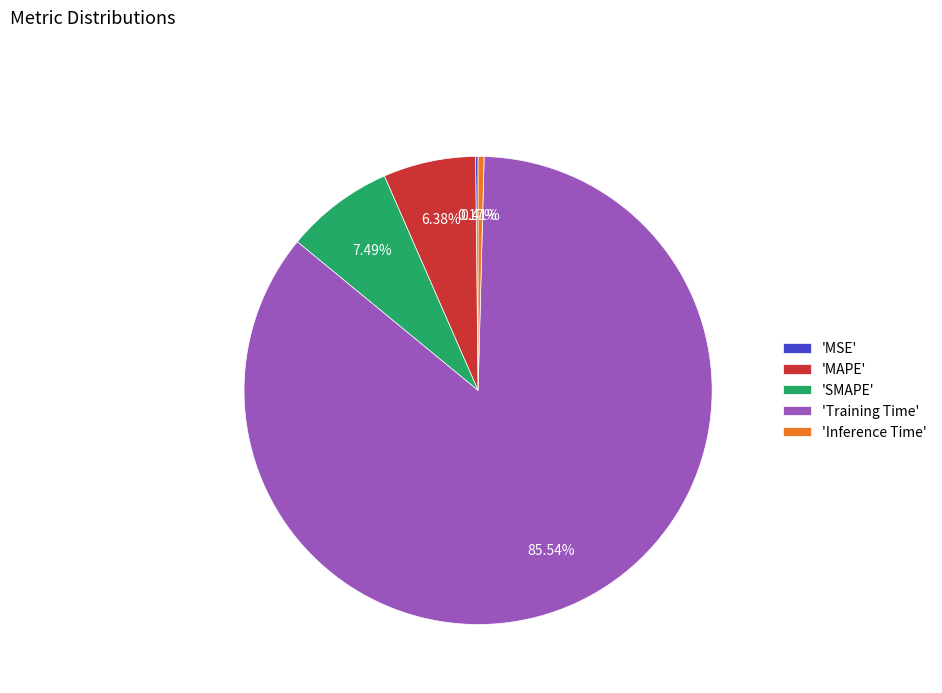

Is there any slice that represents more than half of the pie?

Yes